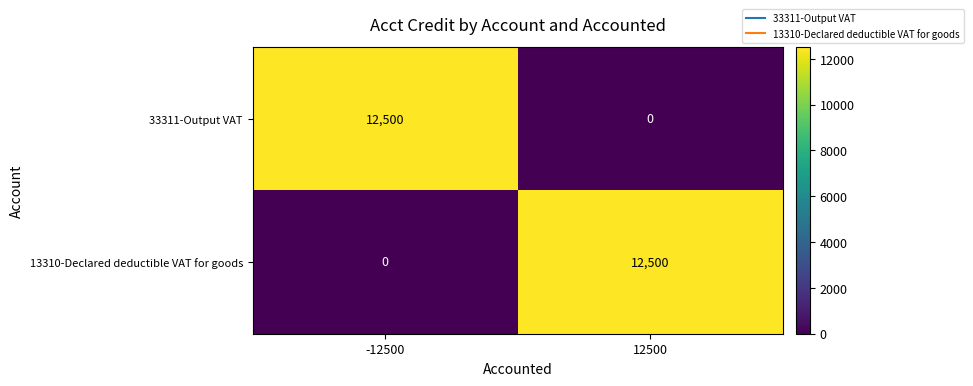

What is the difference between the maximum and minimum values in the 33311-Output VAT series?

12500